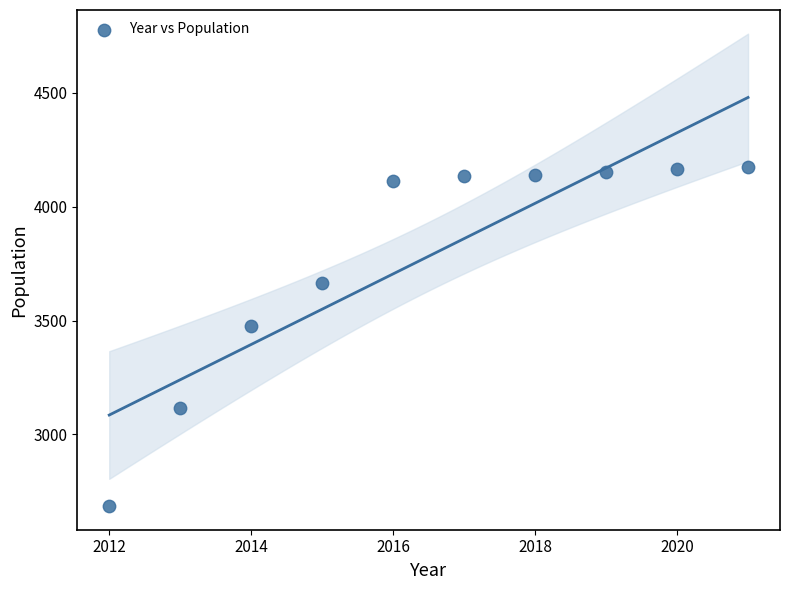

What is the range of Y values (max minus min)?

1491